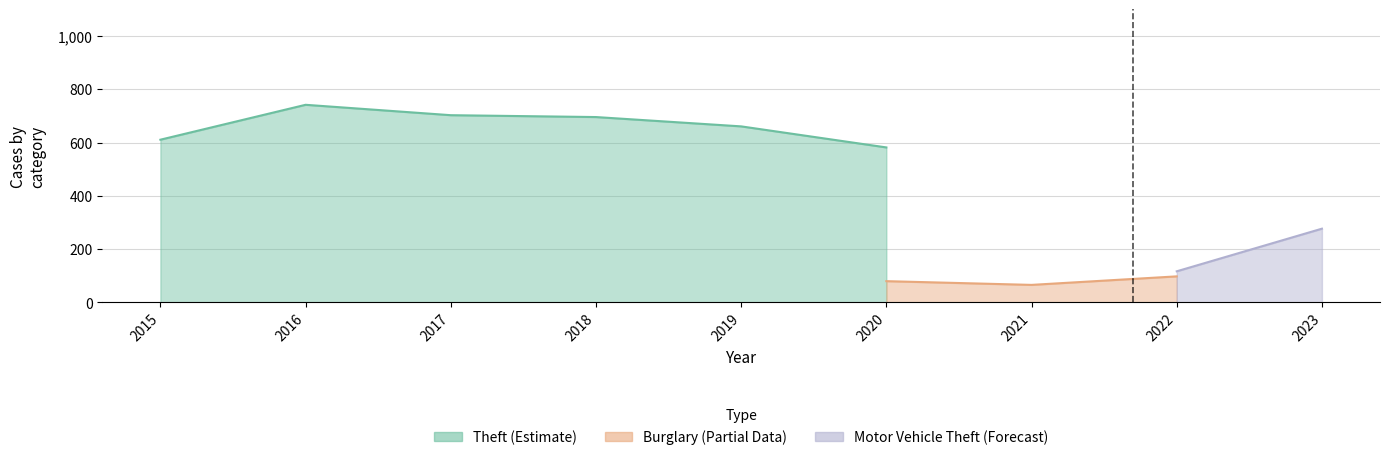

True or false: Burglary and Theft intersect in this chart.

False